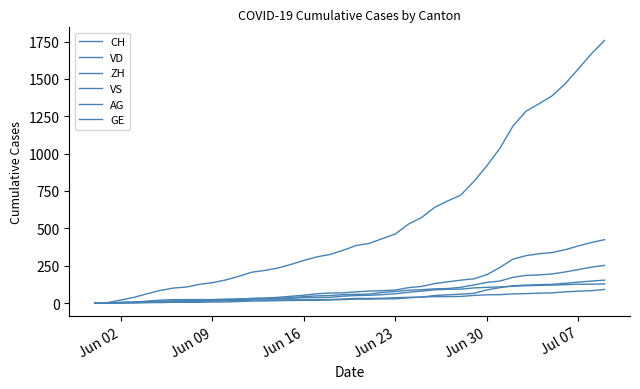

Reading right to left, list all the values displayed in this chart.

CH: 1757	1668	1567	1468	1387	1334	1284	1185	1036	918	813	722	683	640	572	528	462	431	399	385	353	325	309	285	258	234	218	206	178	154	136	125	107	100	84	62	38	20	3	0
VD: 252	240	224	208	195	188	185	172	147	138	121	105	97	95	89	86	77	71	60	58	56	50	48	43	35	32	31	31	24	20	19	16	15	13	11	9	6	4	0	0
ZH: 424	405	382	357	338	330	317	294	238	190	162	153	142	130	111	103	87	83	80	75	68	67	62	52	45	38	33	30	28	26	23	23	23	23	19	13	5	2	0	0
VS: 128	126	126	123	120	118	116	112	108	105	101	93	92	88	80	72	62	56	52	50	46	38	37	36	32	27	27	27	23	19	15	14	9	7	6	4	2	2	1	0
AG: 153	147	140	132	125	123	120	116	103	88	65	59	55	50	40	35	28	28	26	26	23	21	18	18	17	16	14	13	10	7	7	5	5	5	3	3	1	0	0	0
GE: 91	83	79	75	68	66	63	61	56	55	51	44	43	43	40	38	36	32	31	31	27	23	23	22	22	20	20	20	16	16	14	14	13	13	10	8	6	4	1	0